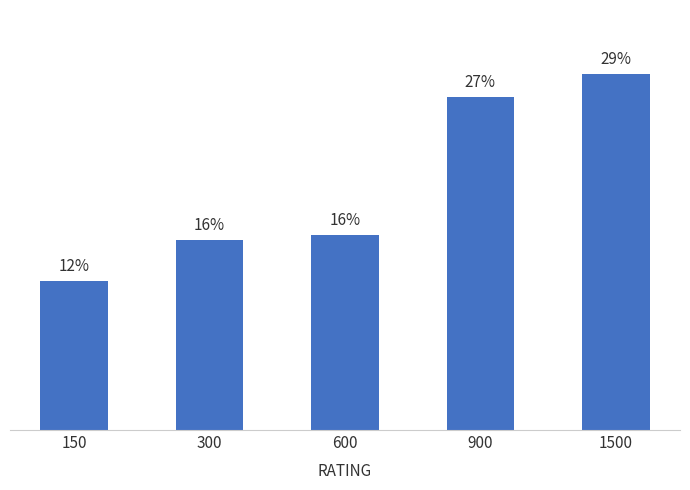

What is the change in value from 300 to 600?

+2.5